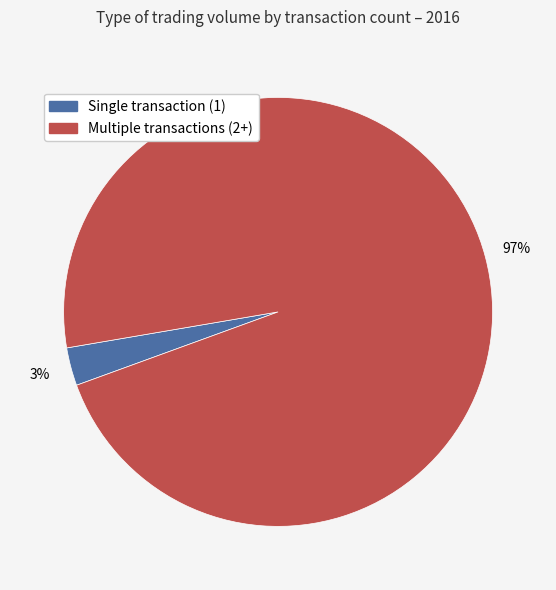

Does any single category account for the majority?

Yes